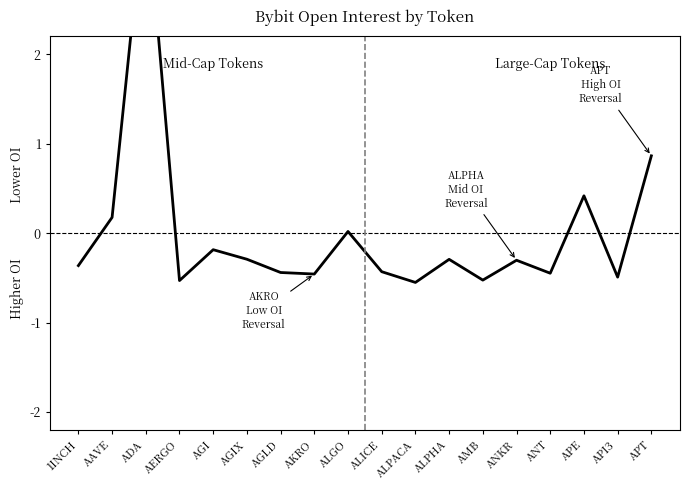

The chart shows a value of 0.0 at ALGO. True or false?

False